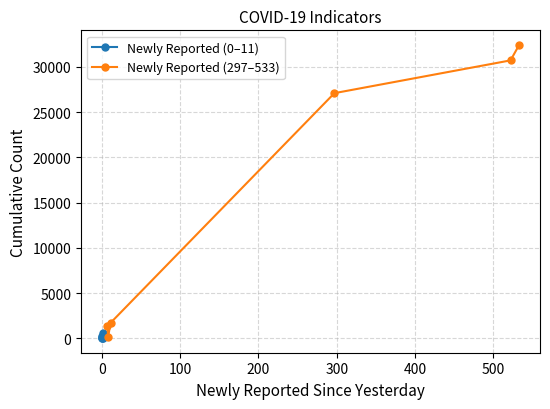

True or false: Newly Reported (0–11) has more than 0 interior local peaks.

True